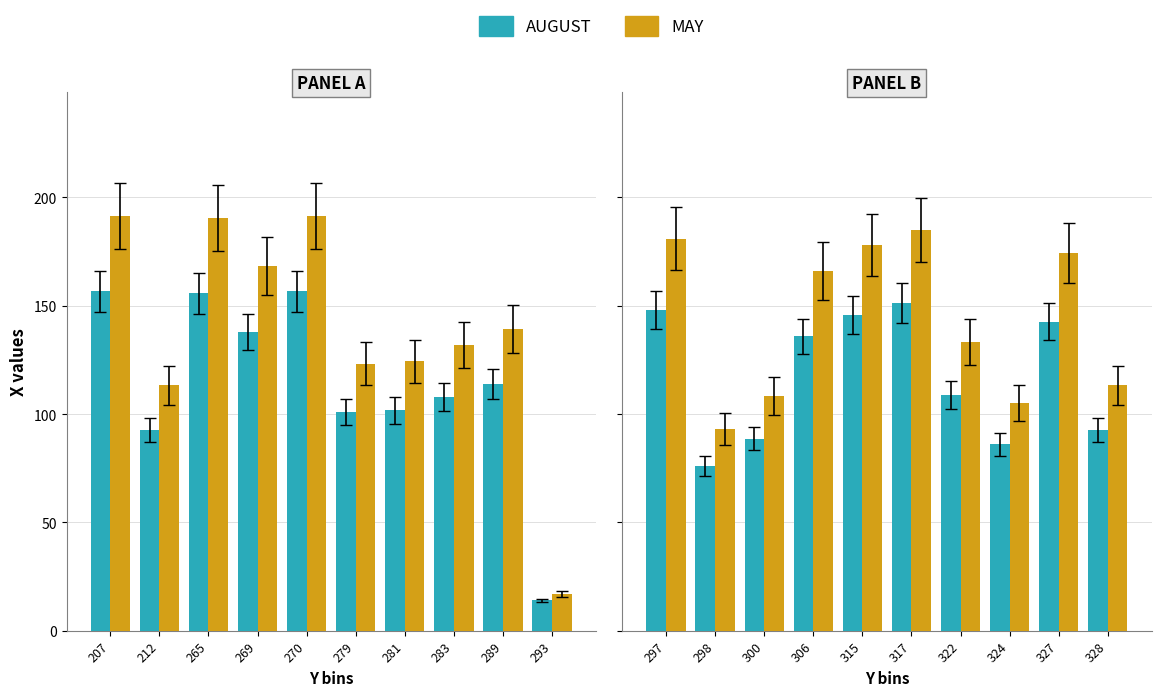

The MAY series shows 156.2 at 298. True or false?

False